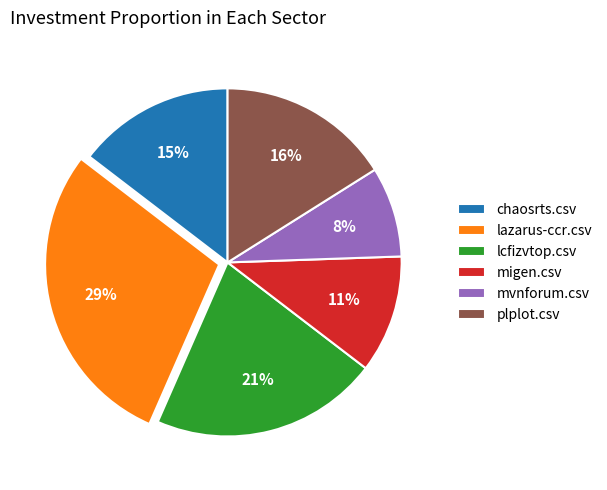

The migen.csv slice represents 11% of the pie. True or false?

True